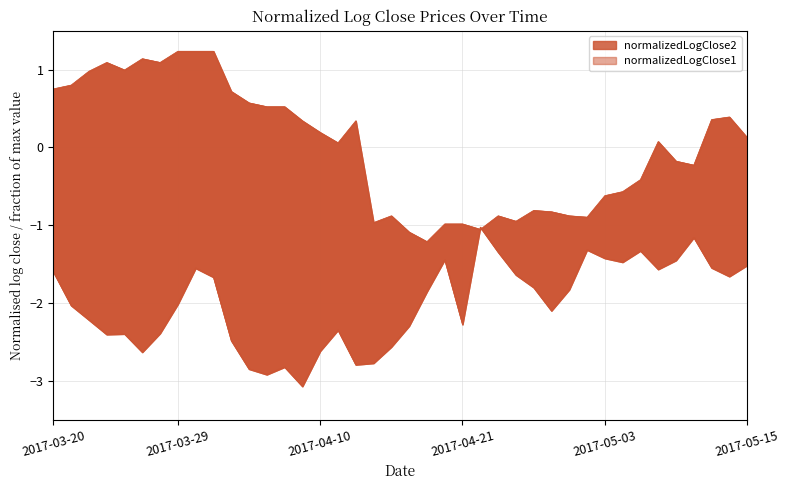

At which label is normalizedLogClose1 closest to 0?

2017-04-11